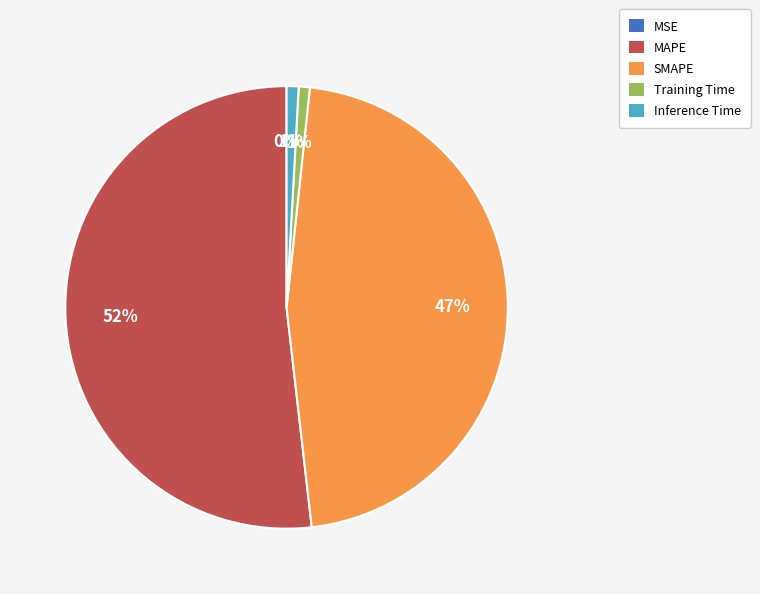

The Inference Time slice represents 1% of the pie. True or false?

True